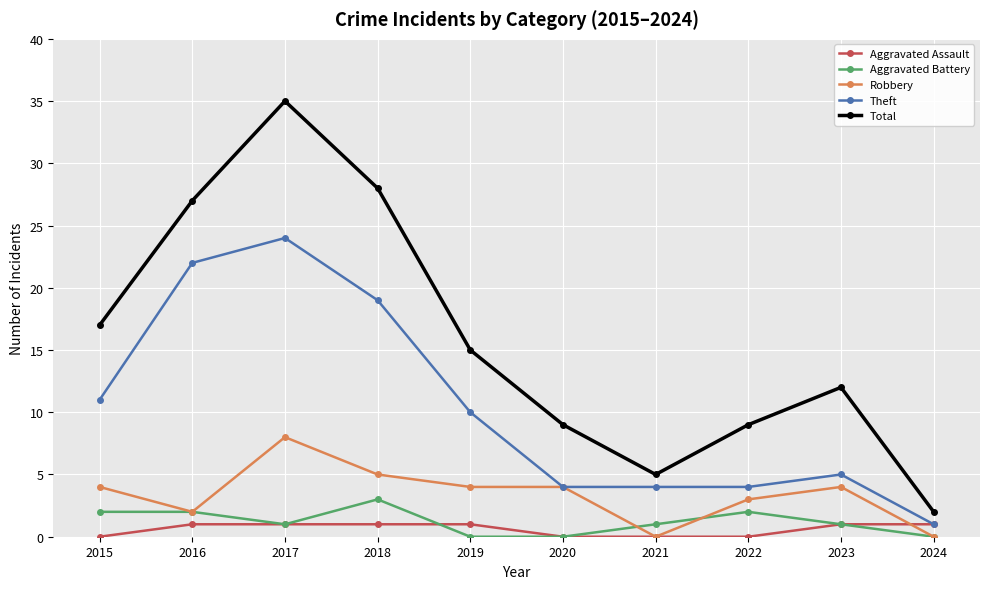

True or false: Theft and Aggravated Battery cross at least once.

False